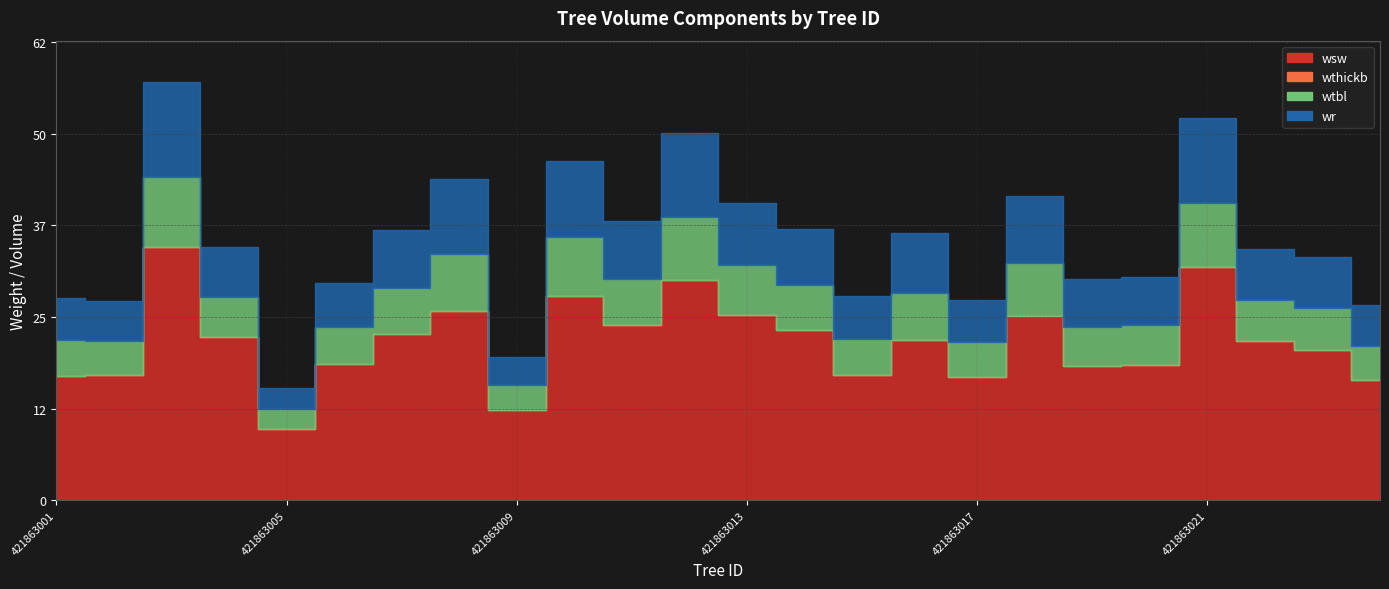

What is the total value across all series at 421863013?

40.3